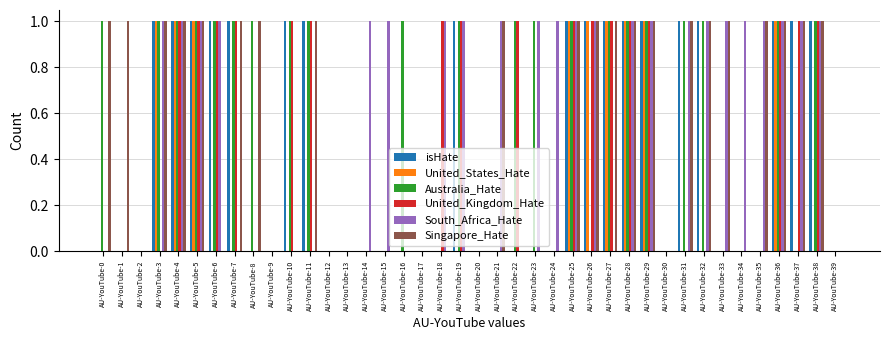

True or false: United_Kingdom_Hate has a value of 1 at AU-YouTube-7.

True